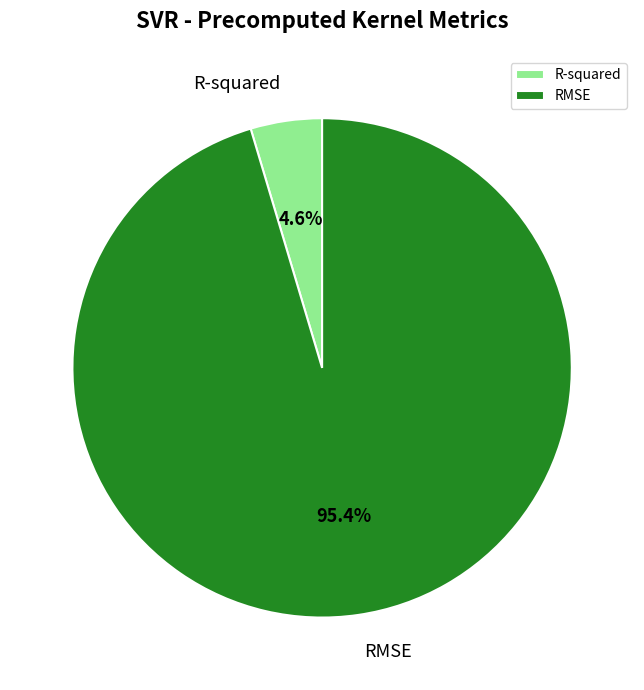

Between RMSE and R-squared, which is larger?

RMSE